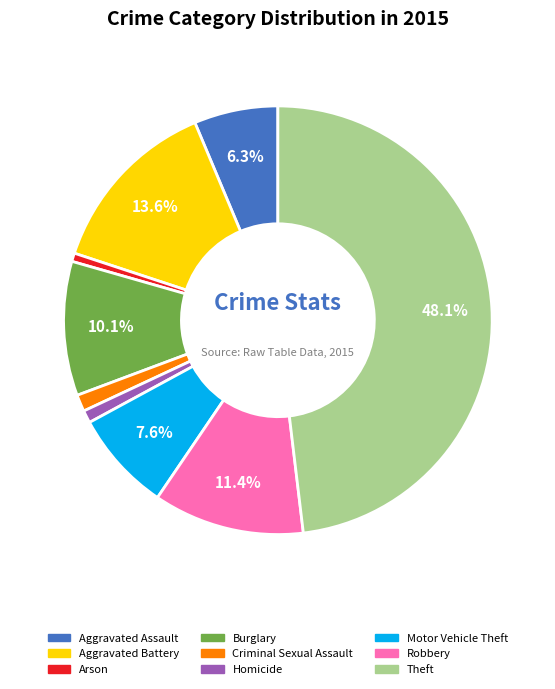

Combined, do Arson and Motor Vehicle Theft account for over 50%?

No